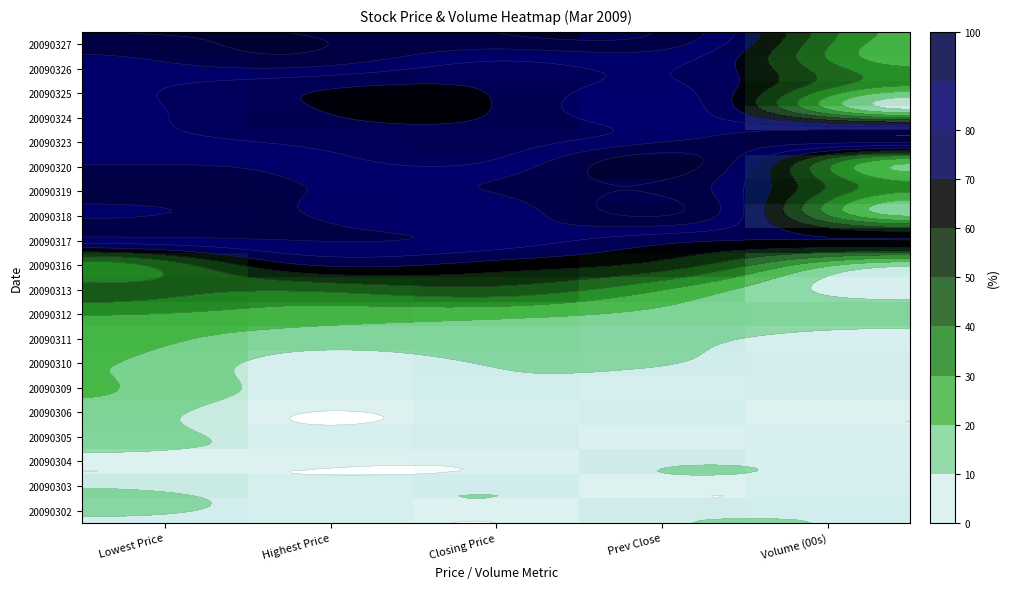

Rank the series at Volume (00s) from highest to lowest value.

20090323, 20090317, 20090319, 20090325, 20090327, 20090326, 20090320, 20090318, 20090312, 20090316, 20090324, 20090302, 20090309, 20090310, 20090303, 20090305, 20090304, 20090313, 20090311, 20090306